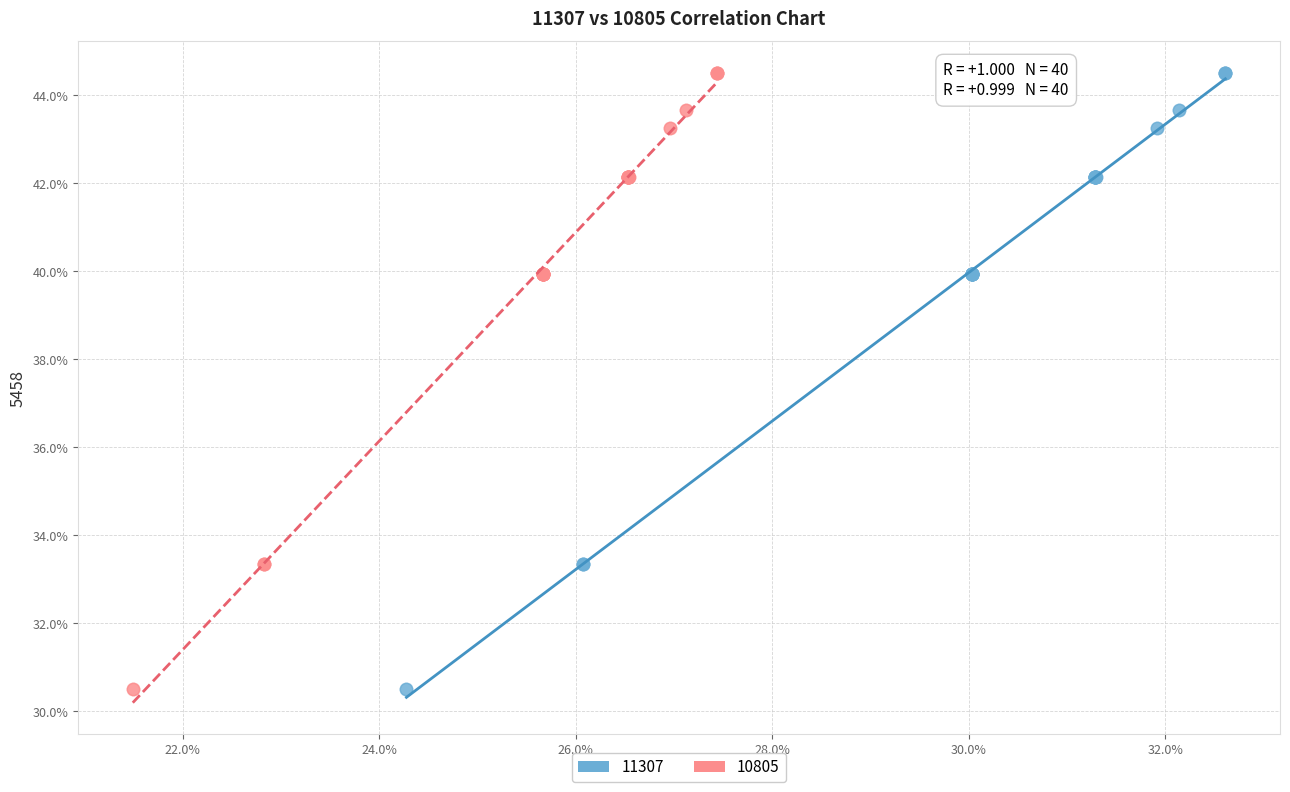

What are all the series names shown in the legend?

11307, 10805